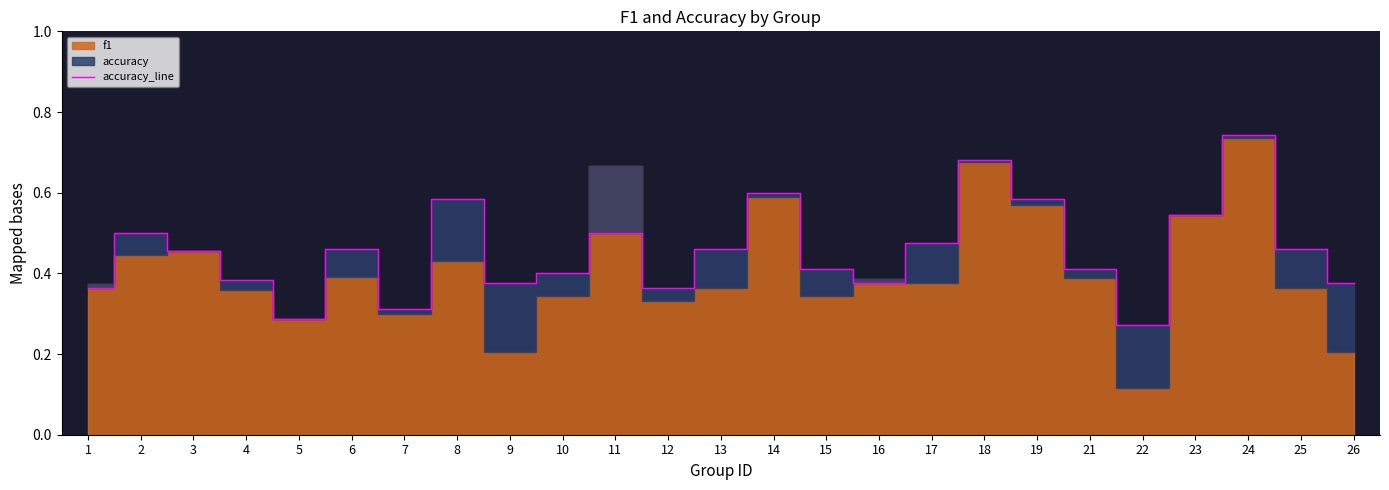

Where is the first local minimum?

5